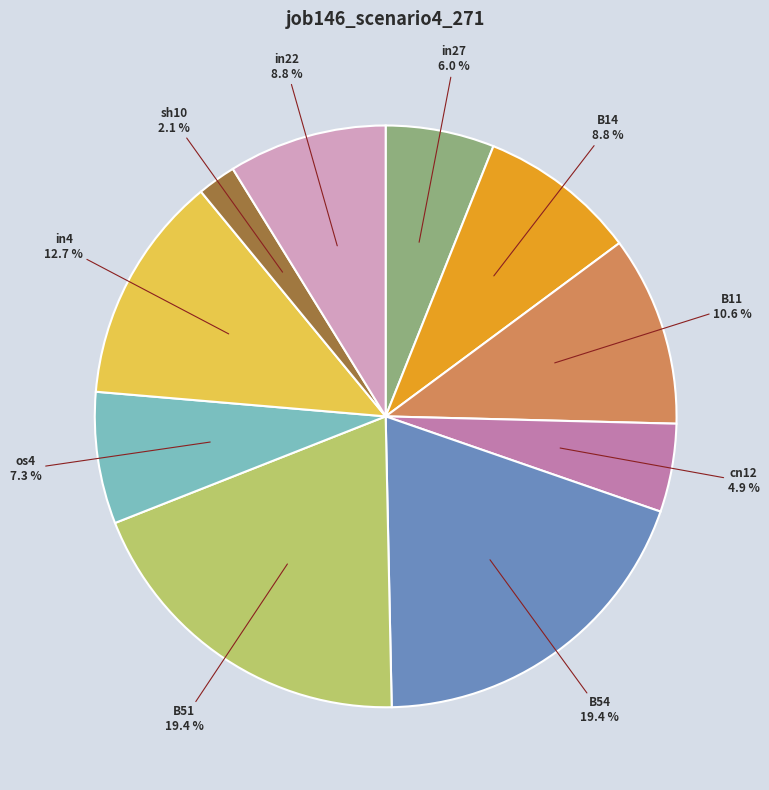

What percentage is the B11 slice, to the nearest percent?

11%